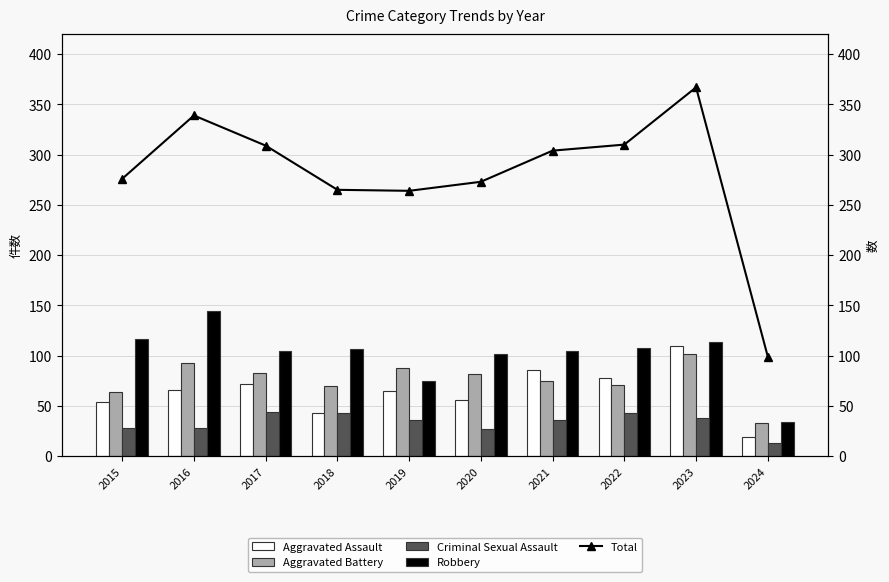

What is the difference between the second highest and minimum values in the Aggravated Battery series?

60